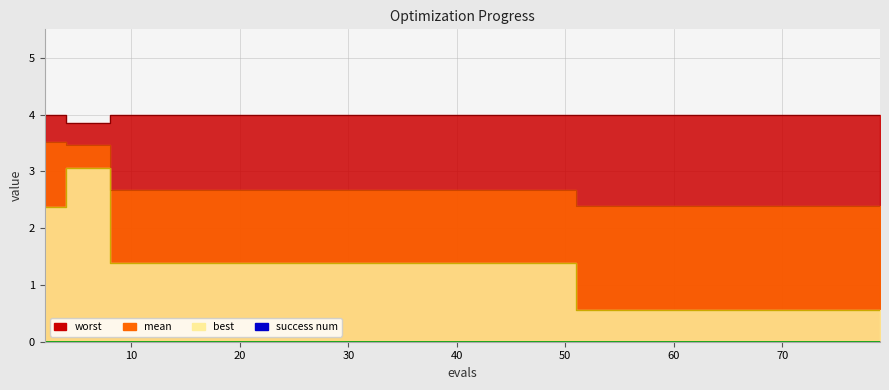

True or false: best and worst intersect in this chart.

False